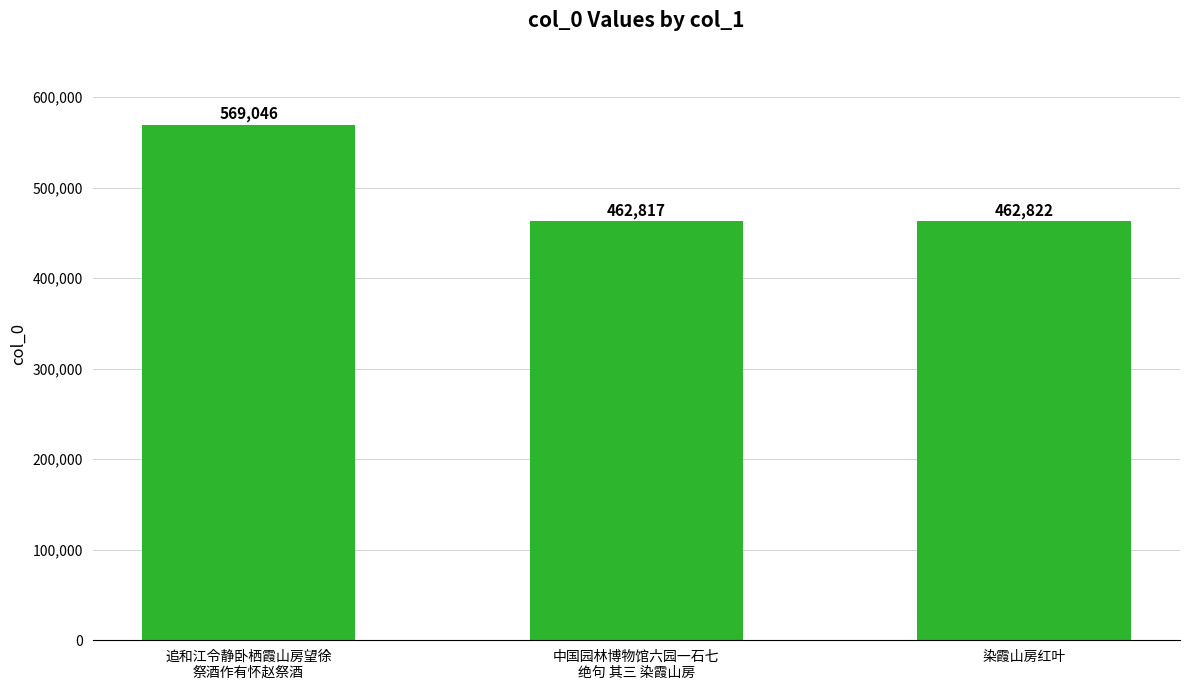

Reading right to left, list all the values displayed in this chart.

染霞山房红叶=462822	中国园林博物馆六园一石七
绝句 其三 染霞山房=462817	追和江令静卧栖霞山房望徐
祭酒作有怀赵祭酒=569046